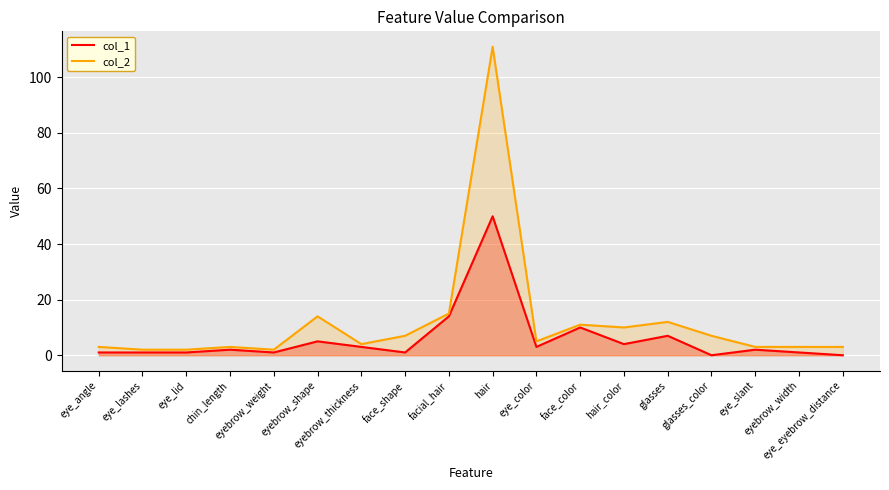

What is the value of the col_1 point at the 12th from the left?

10